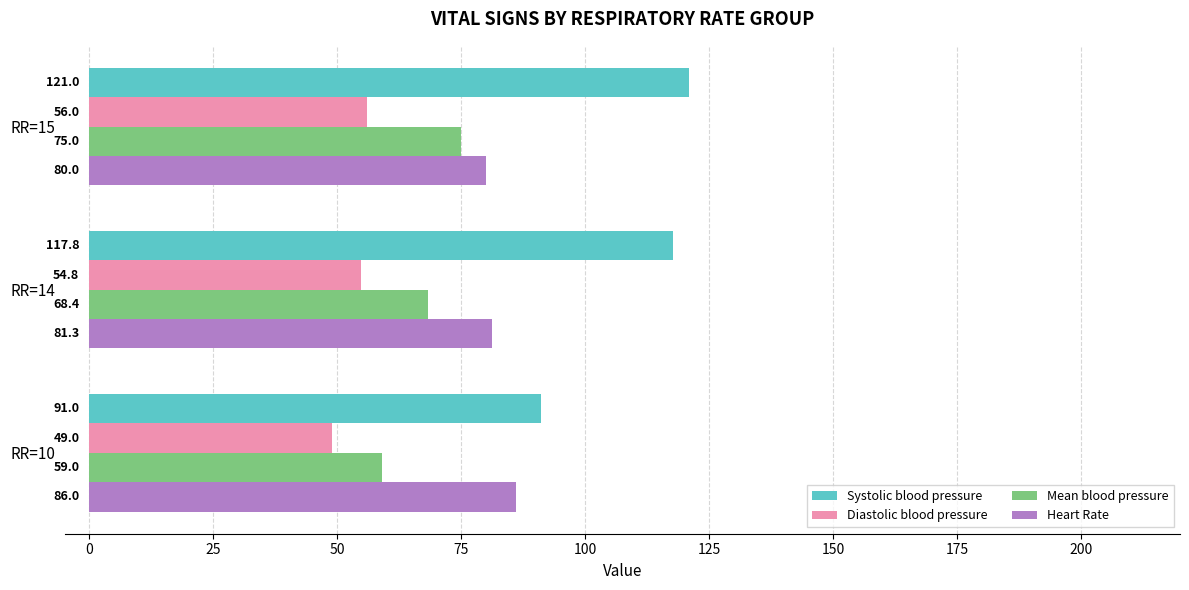

At which category does the chart reach its minimum across all series?

RR=10